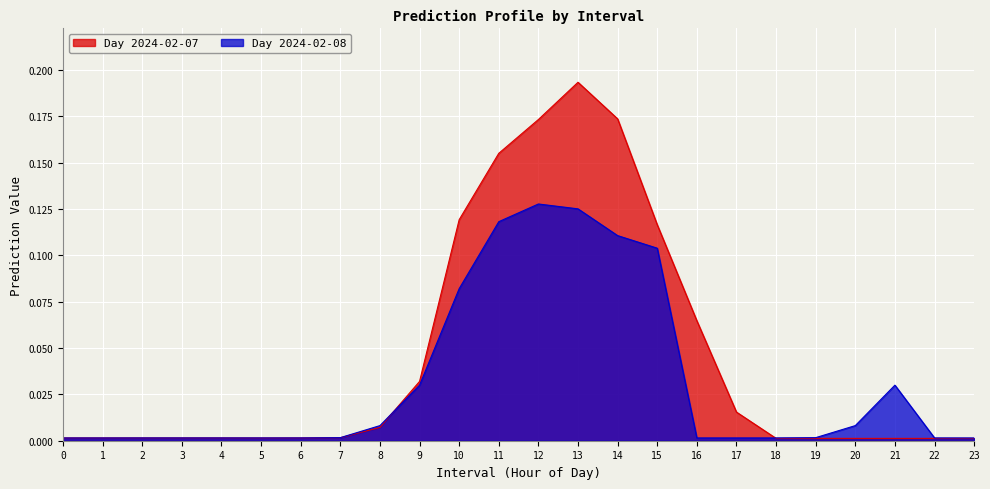

At which category is the sum across all series the highest?

13